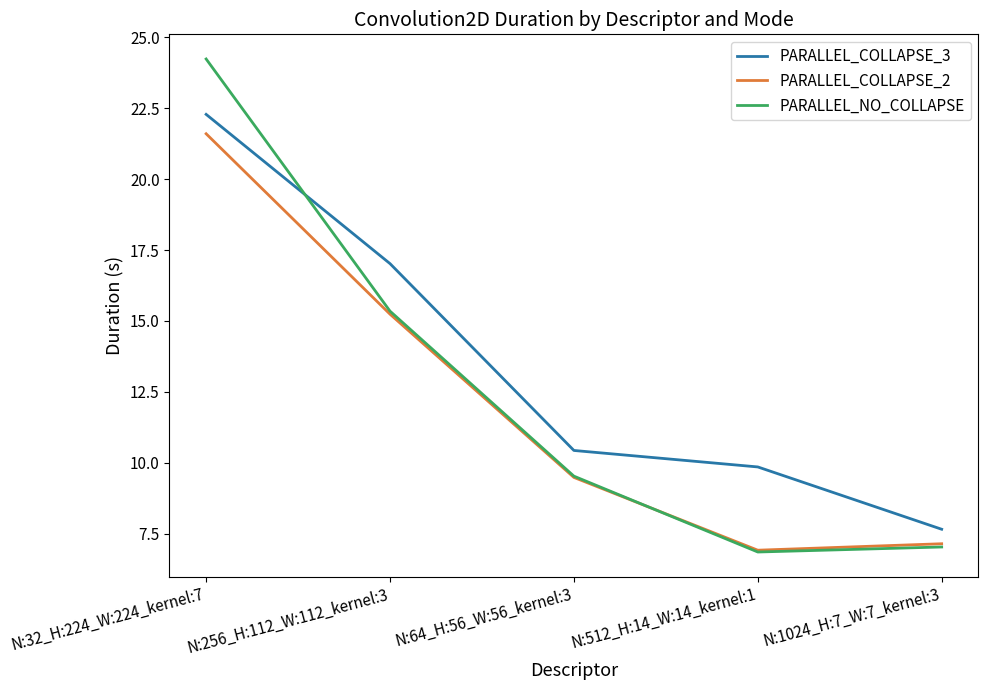

What position from the left is N:512_H:14_W:14_kernel:1?

4